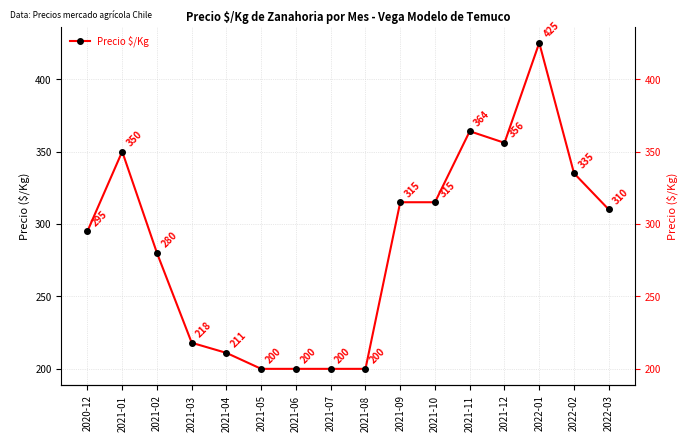

What is the ratio of the value at 2022-01 to the value at 2020-12?

1.4